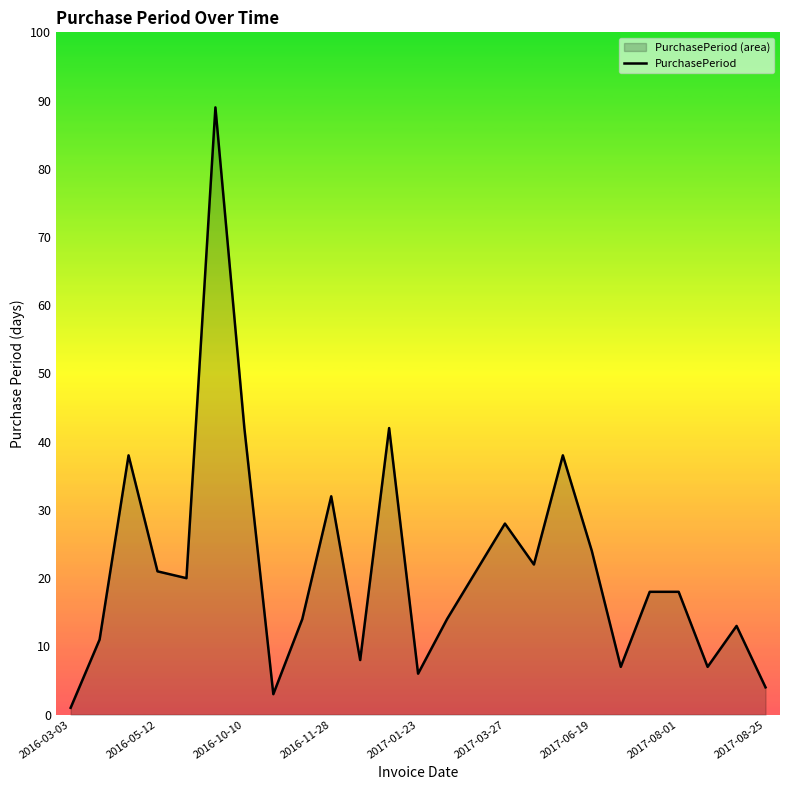

What value does the data have at 2017-06-19, to the nearest 10?

20